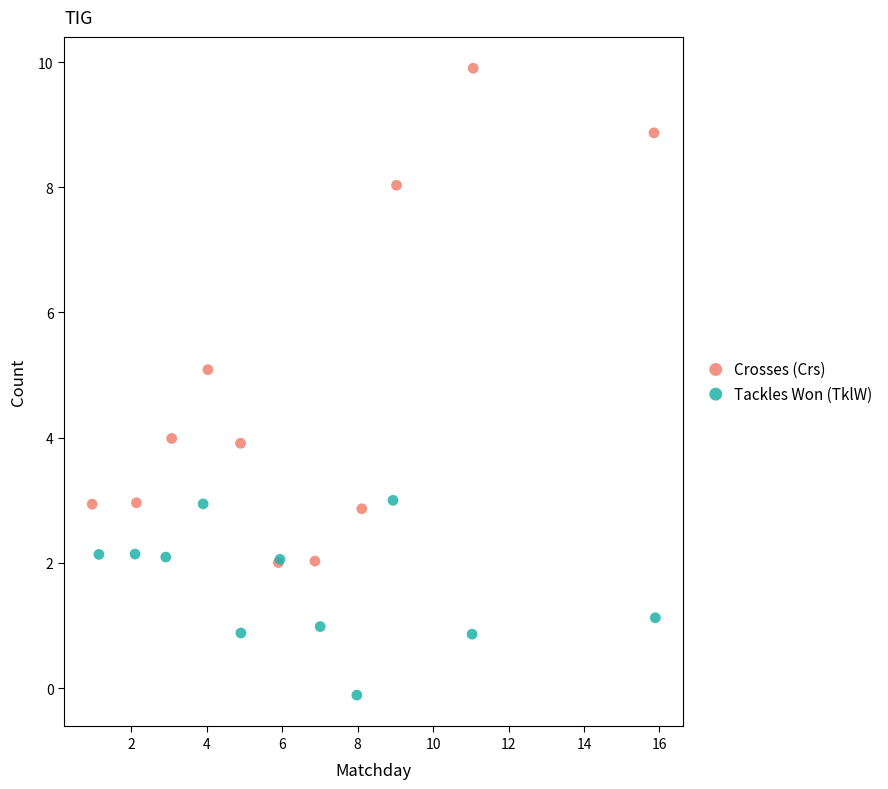

What are all the series names shown in the legend?

Crosses (Crs), Tackles Won (TklW)